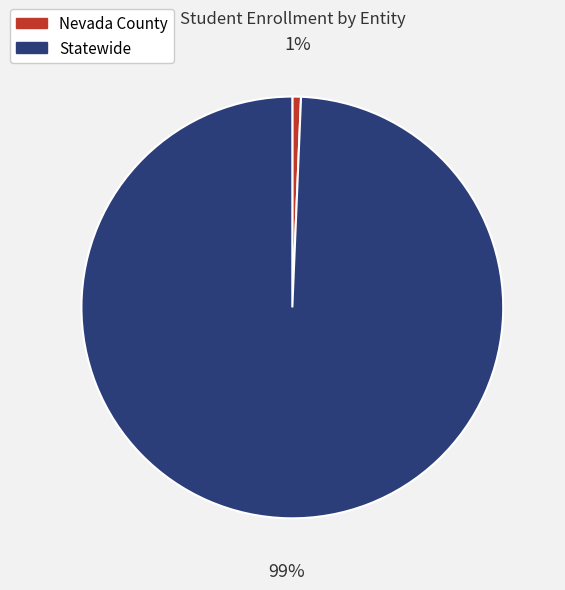

Rank the categories by value from highest to lowest.

Statewide, Nevada County